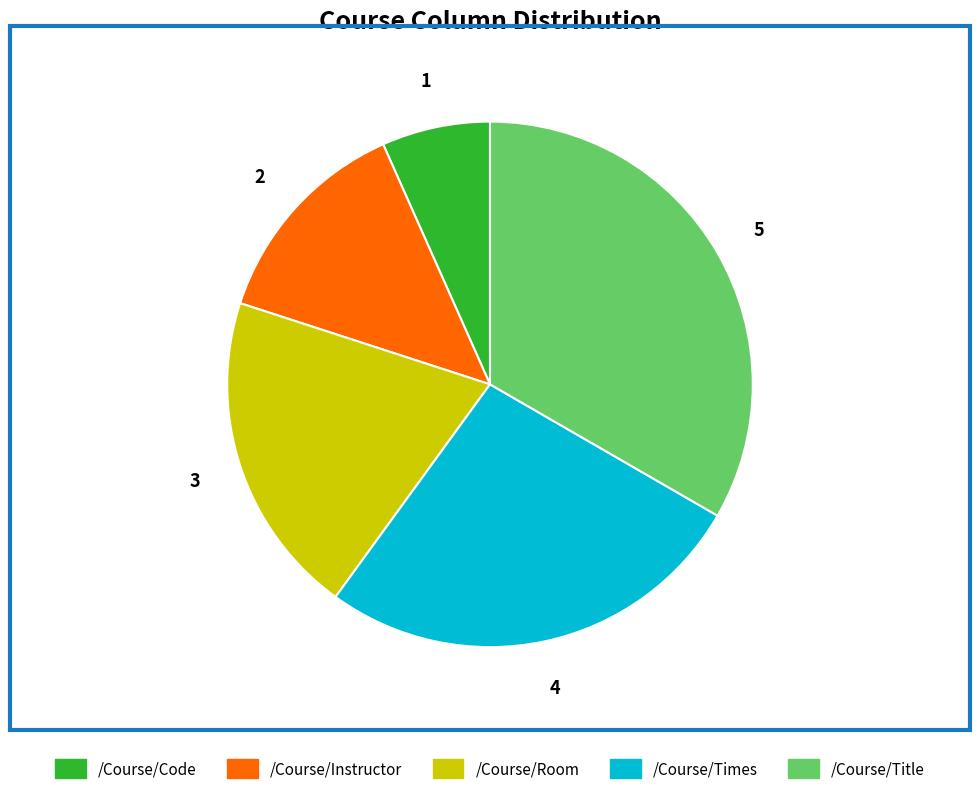

Is it true that /Course/Times is 27% of the pie?

True